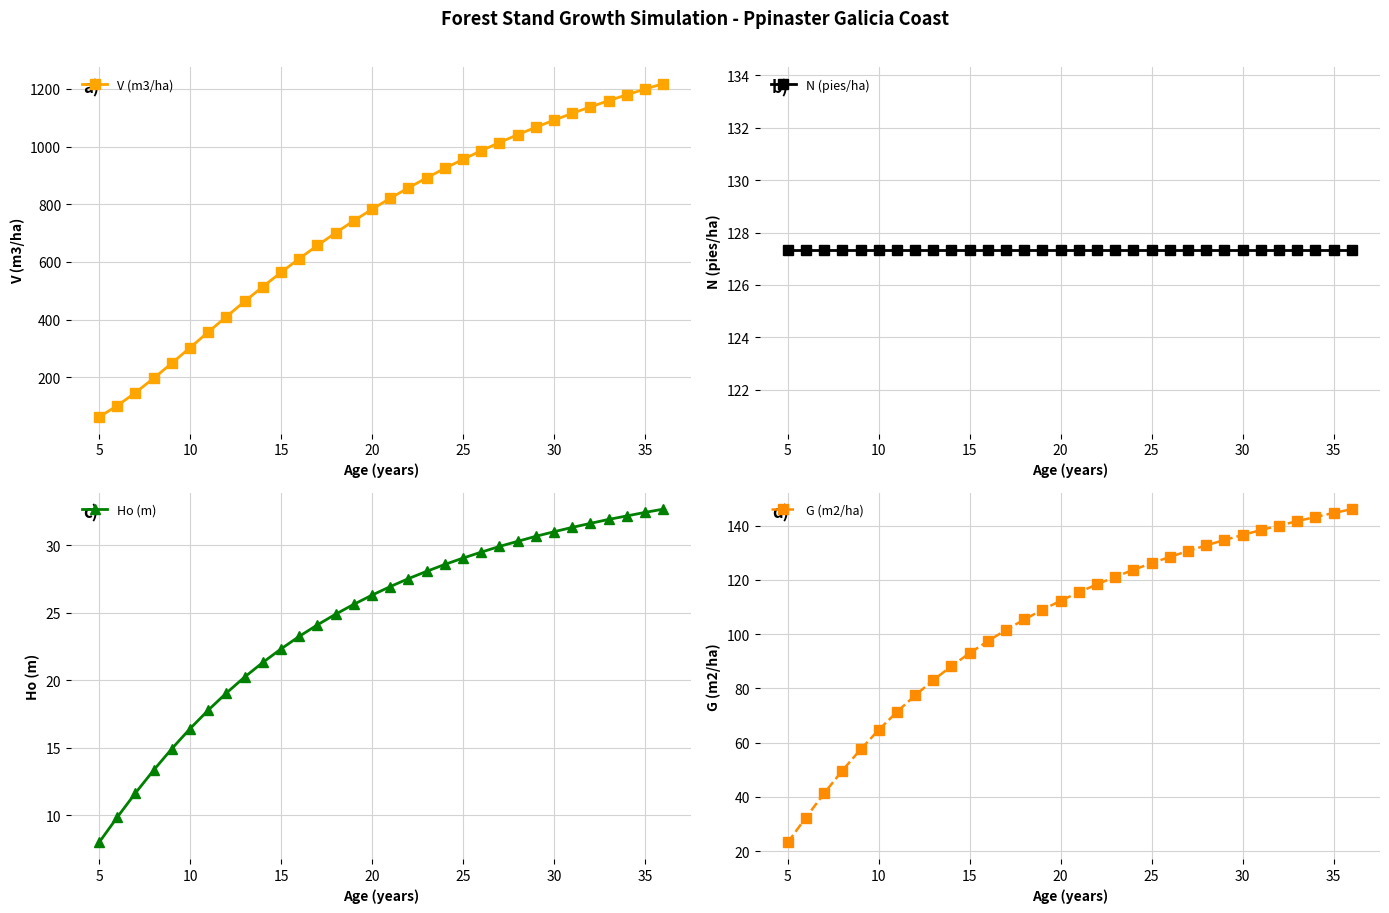

The value of V (m3/ha) at 35 is 1881.1. True or false?

False